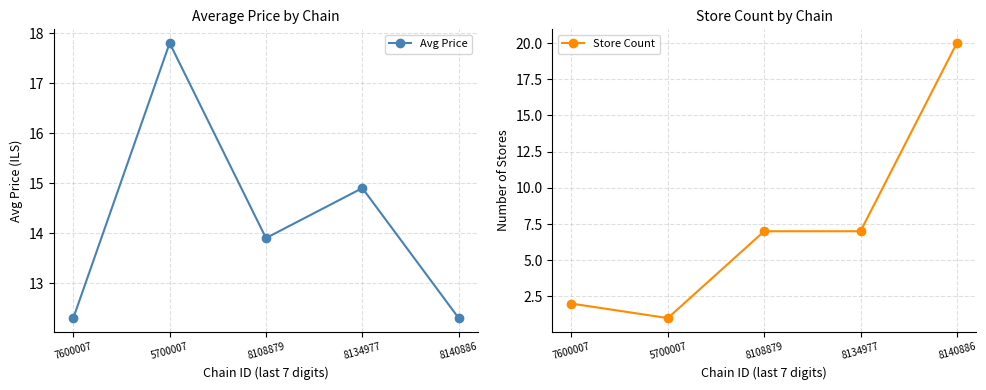

What is the minimum value for Avg Price?

12.3